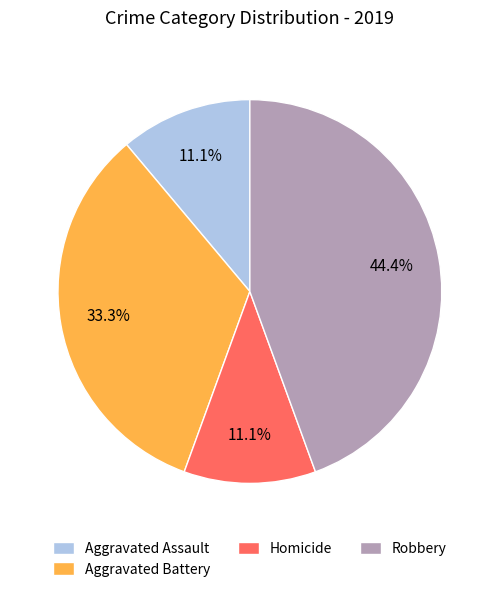

How many segments does this pie chart have?

4